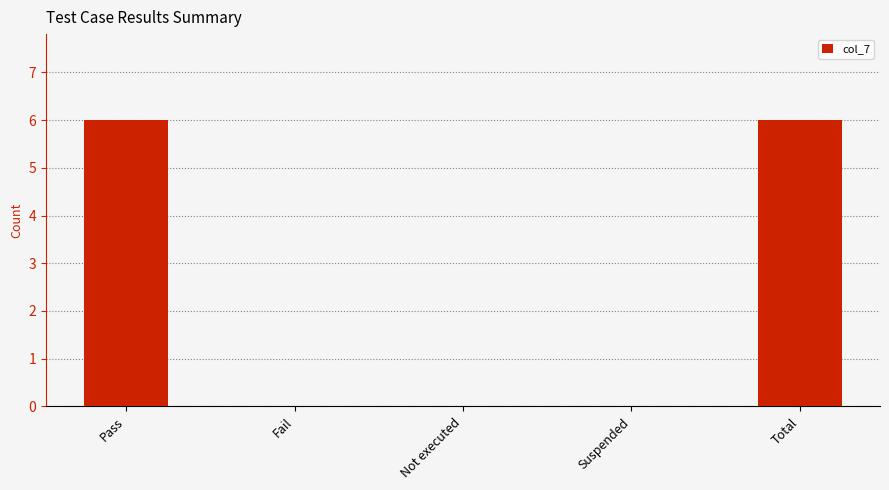

Is it true that the value at Pass is 6?

True